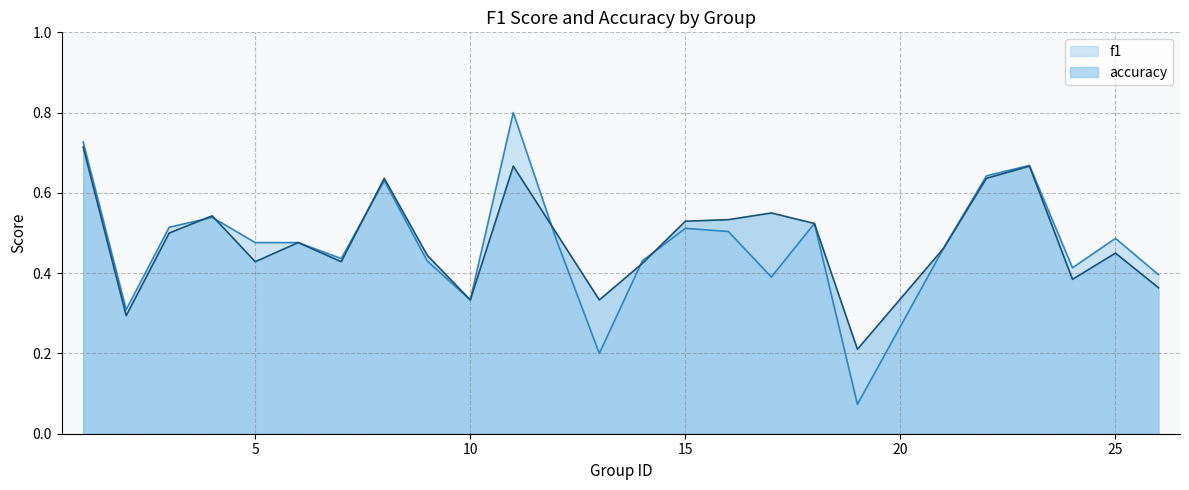

Between 7 and 26, which is larger?

7